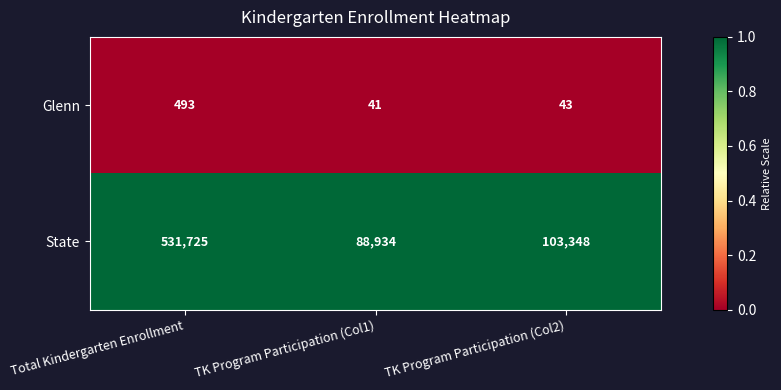

Count the number of data series in this chart.

2